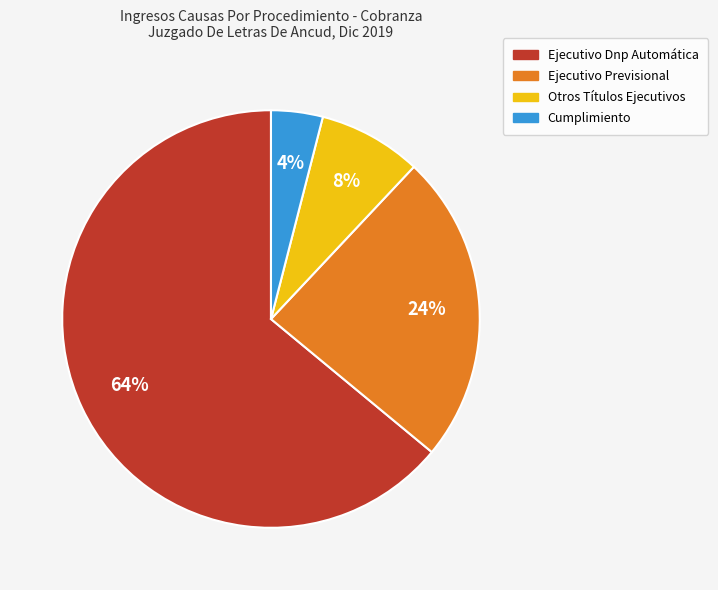

To the nearest percent, what is the combined percentage of Ejecutivo Previsional and Otros Títulos Ejecutivos?

32%